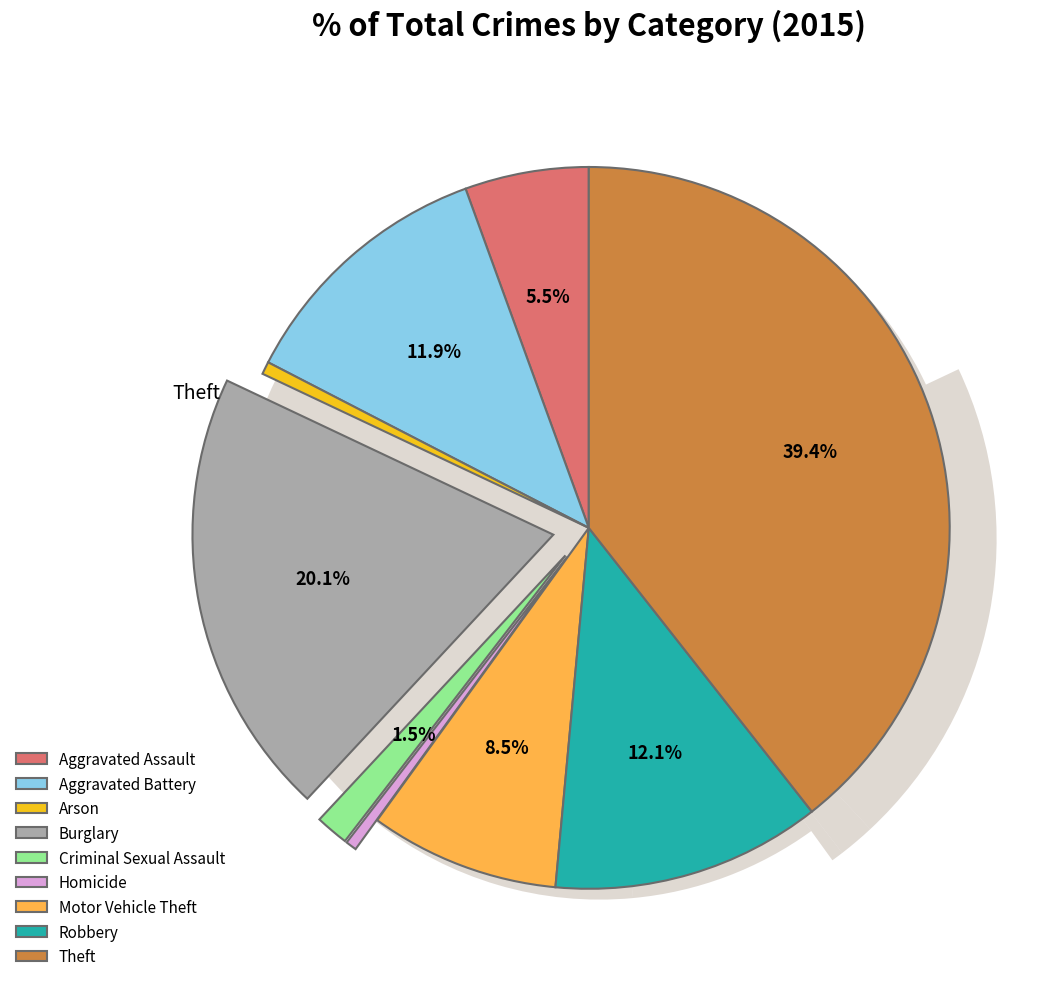

Count the number of slices in the pie.

9